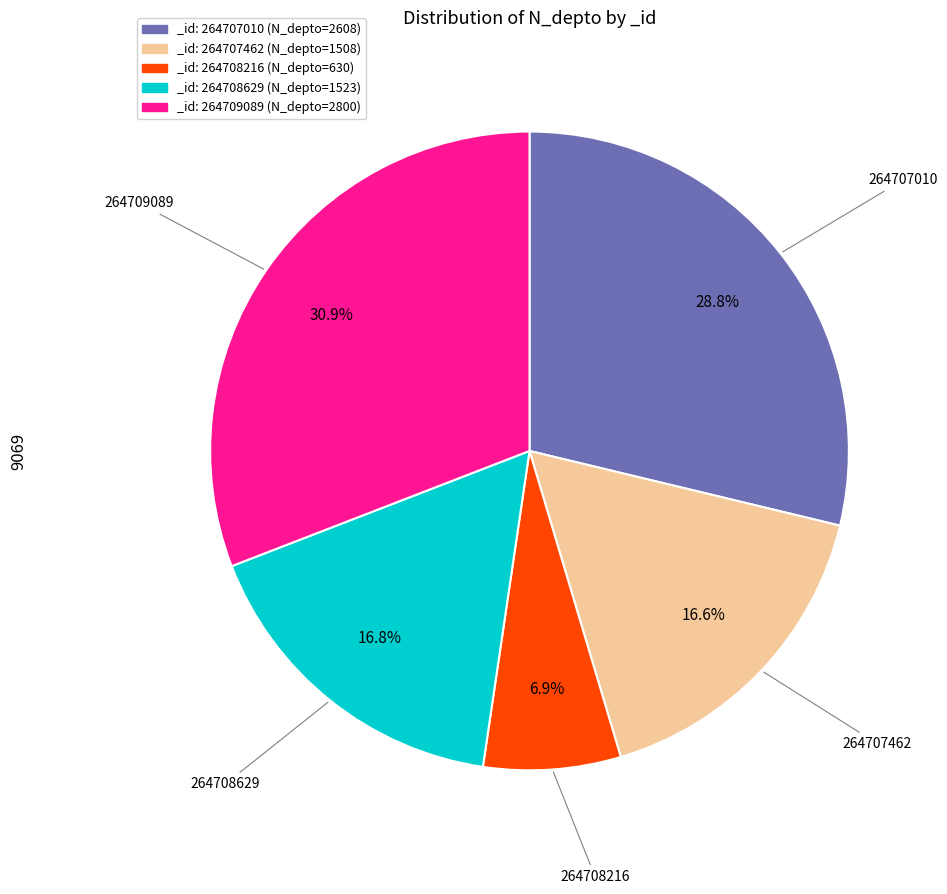

Is there any slice that represents more than half of the pie?

No